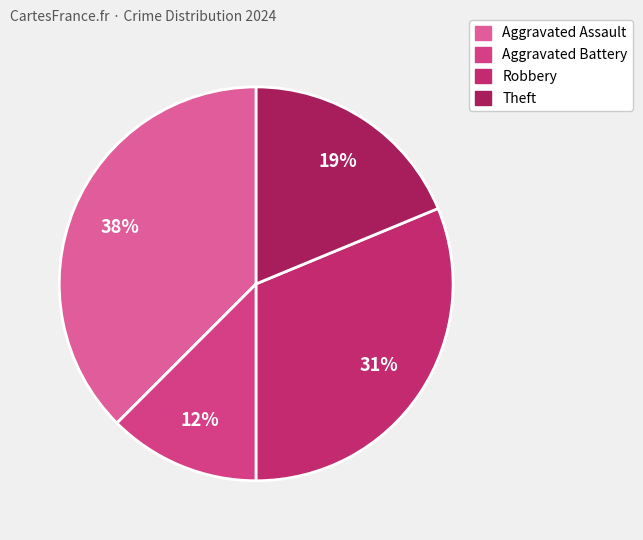

How many segments does this pie chart have?

4